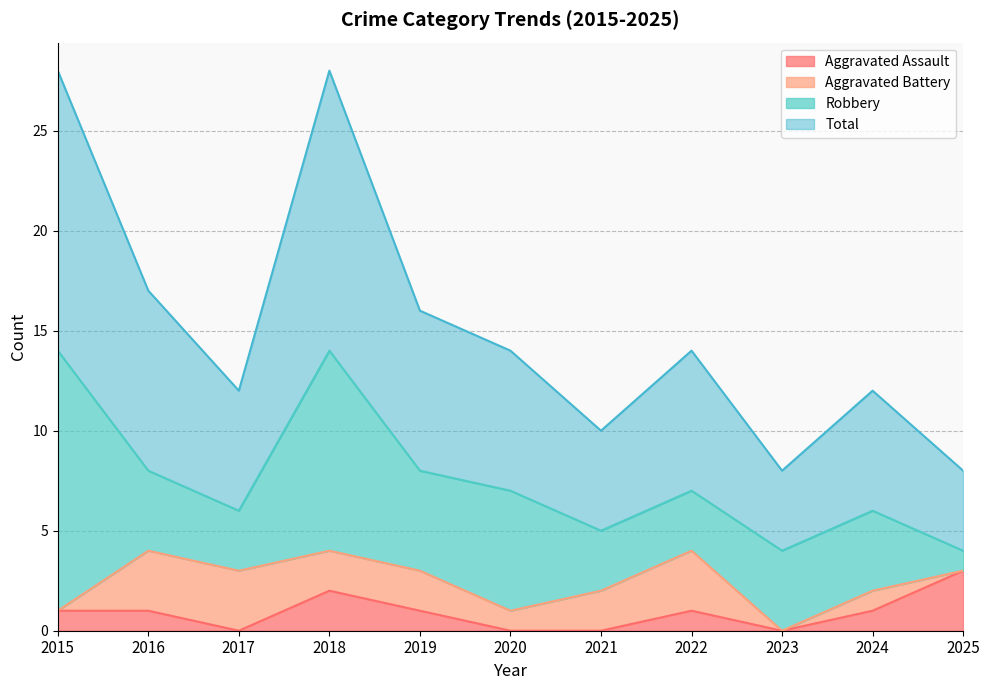

At which label does Aggravated Assault reach its peak?

2025